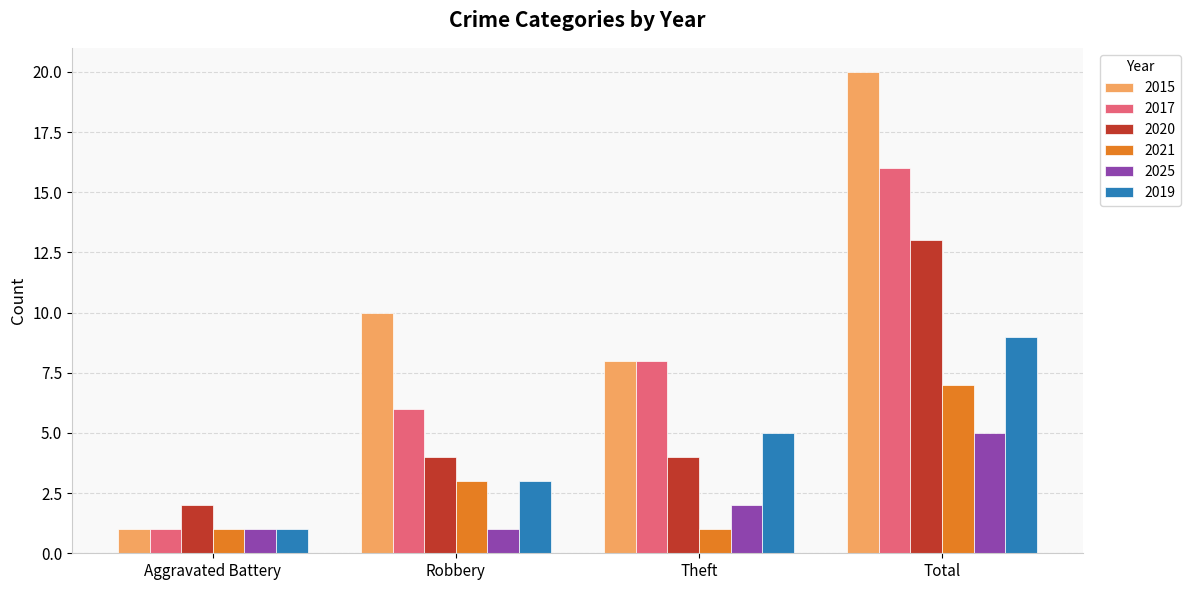

What is the spread (max minus min) of values at Theft?

7